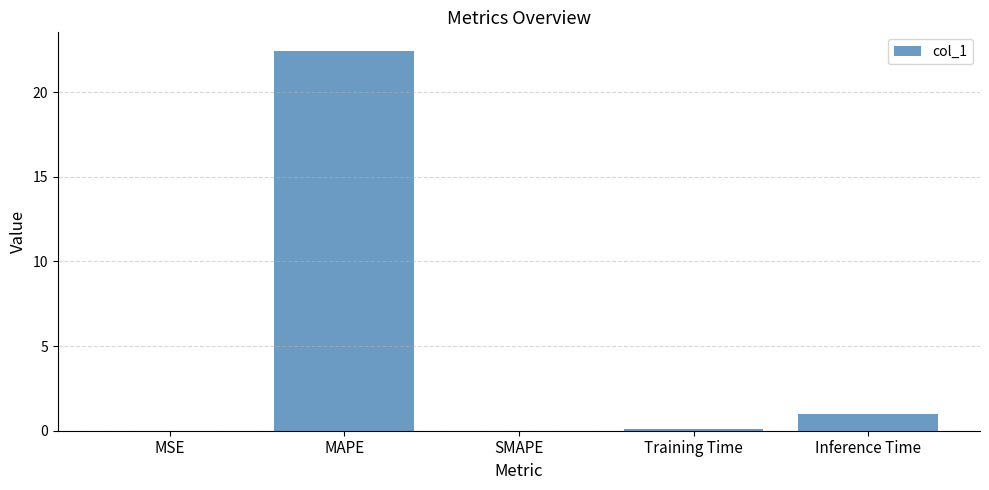

Which category has the highest value across all series?

MAPE